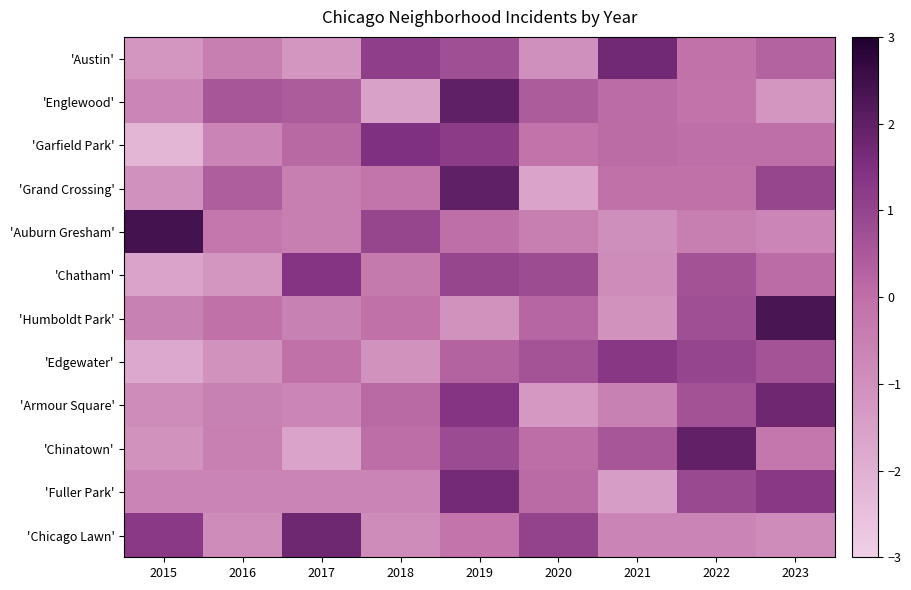

Count the number of categories in the chart.

9